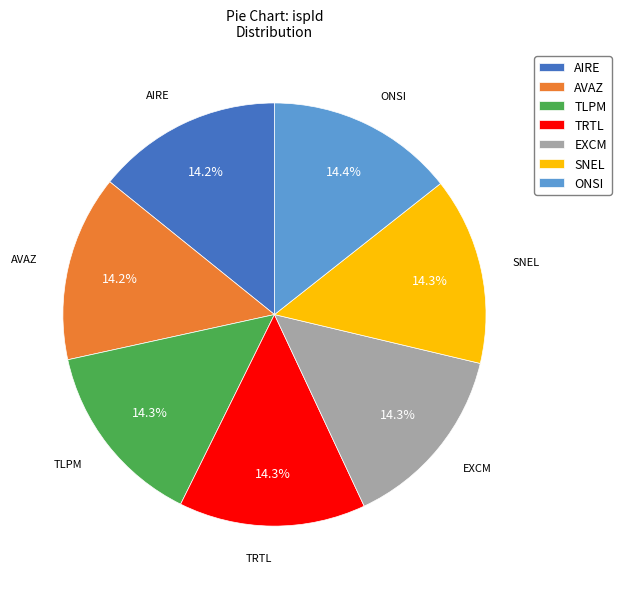

Does EXCM represent more than half of the total?

No